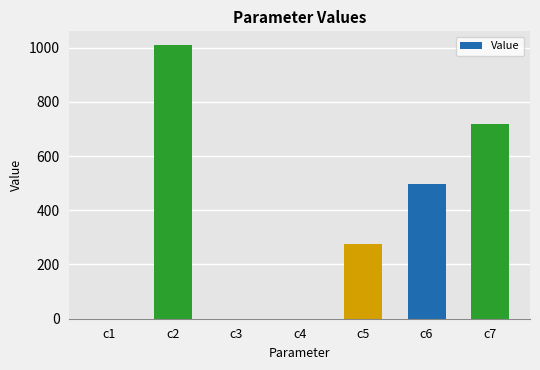

What is the difference between the values at c3 and c7?

717.9